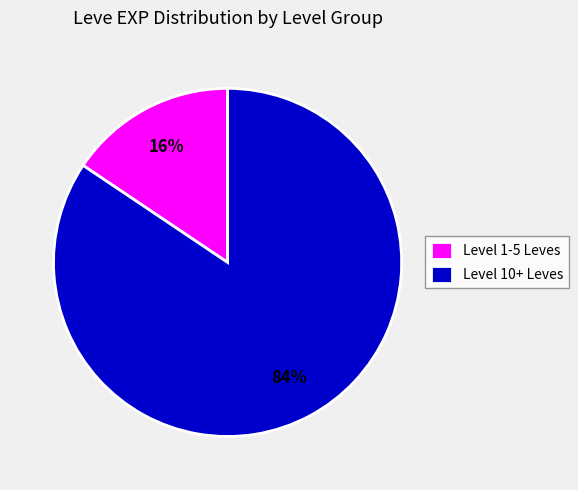

Rank the categories by value from lowest to highest.

Level 1-5 Leves, Level 10+ Leves